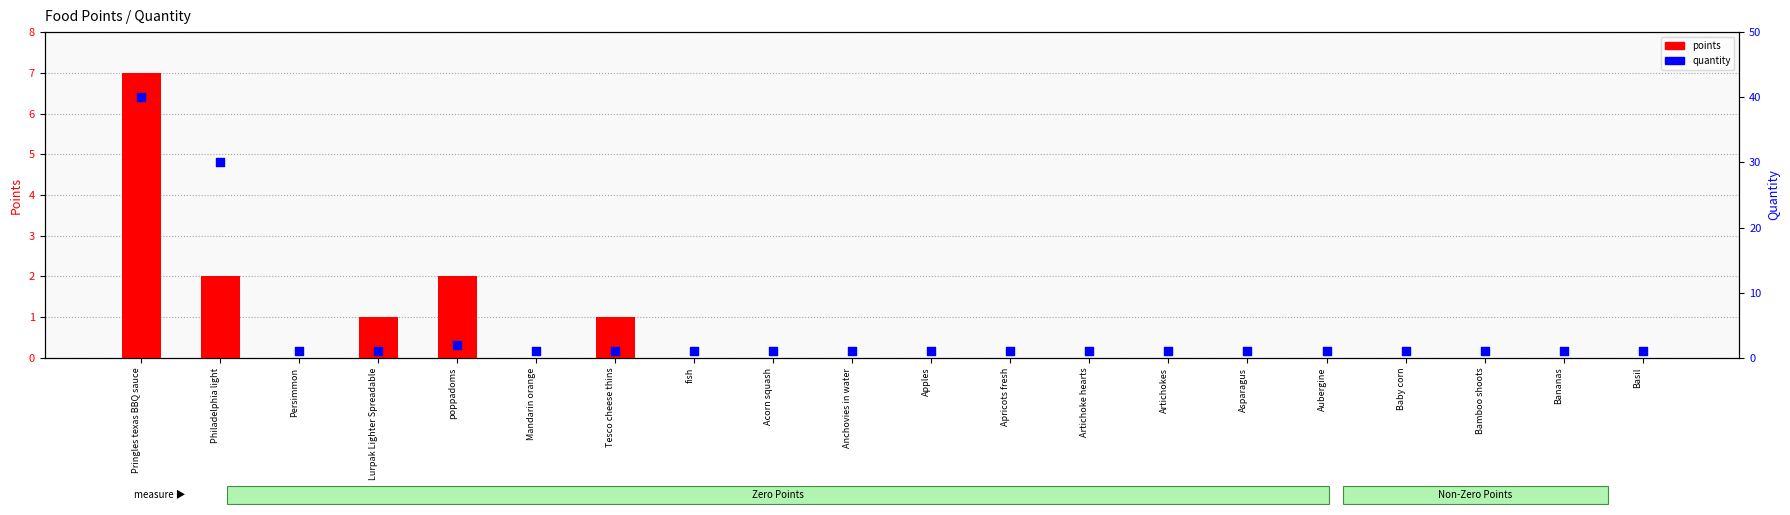

Is the value of quantity at Persimmon greater than the value of points at Persimmon?

Yes